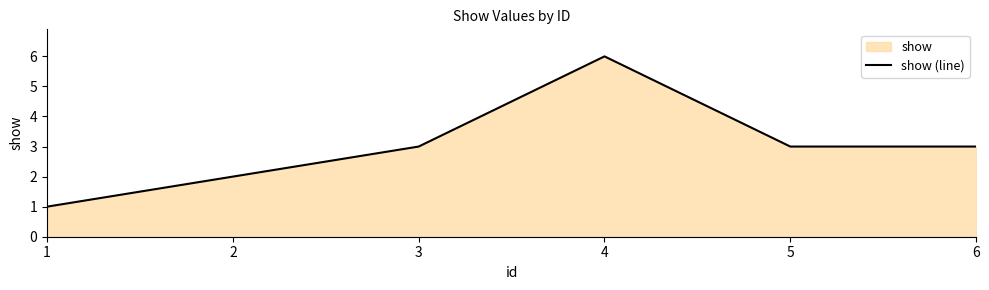

True or false: the data shows 1 at 3.

False